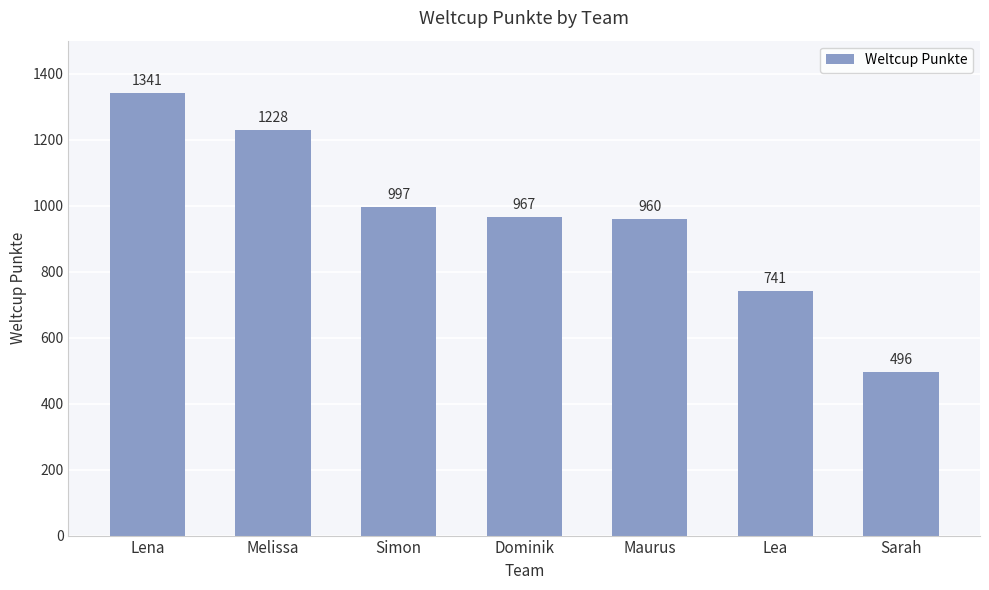

What position from the right is Lena?

7